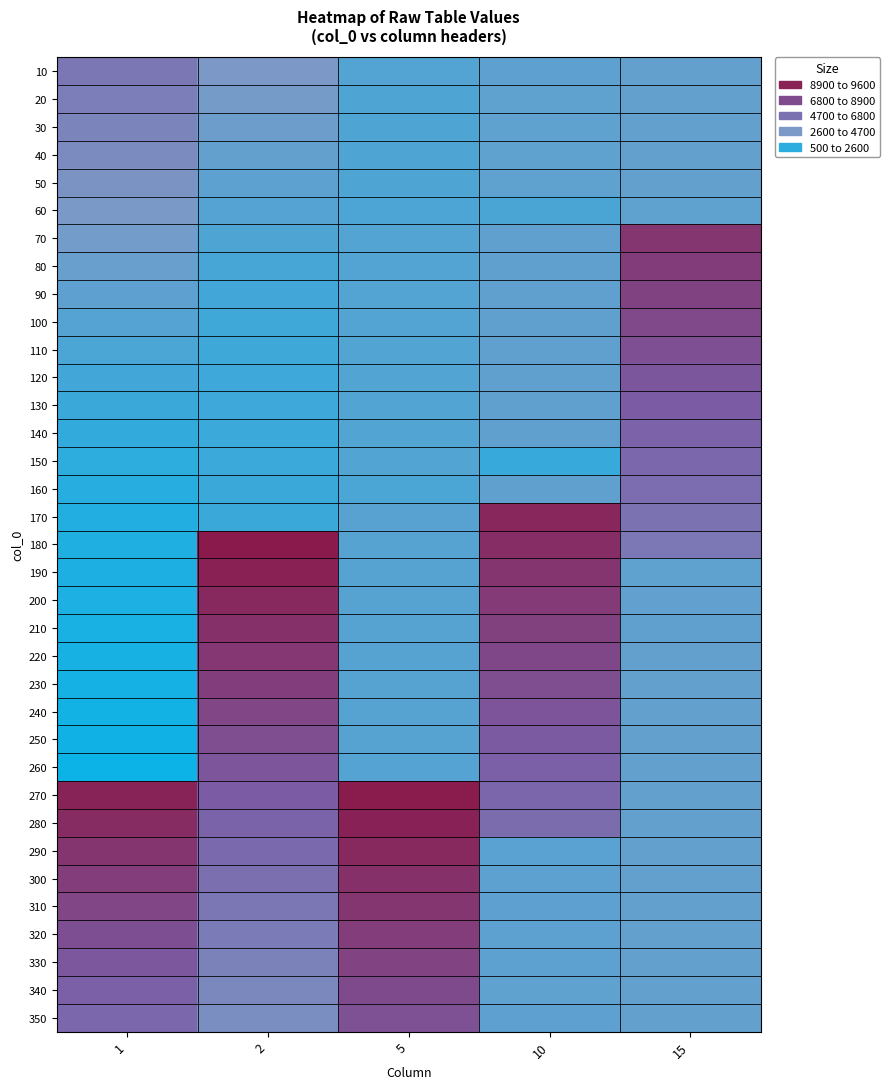

How many series are shown in this chart?

35